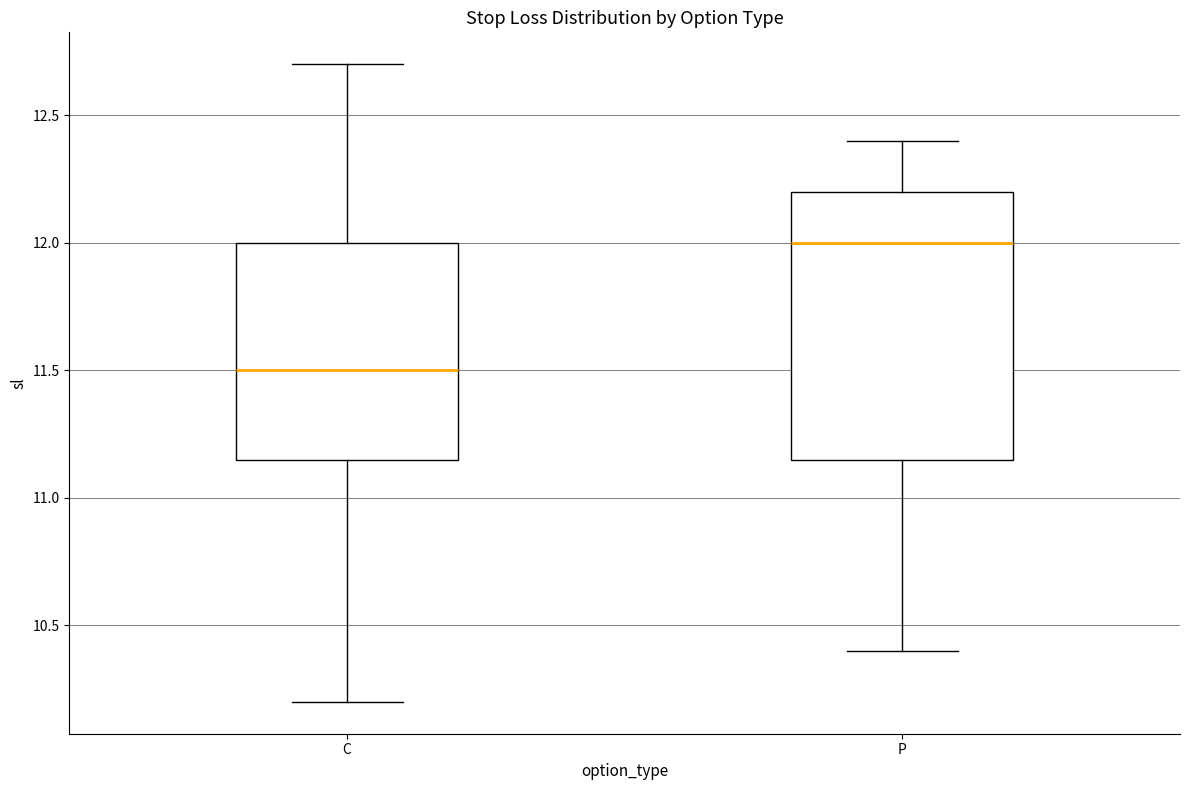

Reading left to right, transcribe this box plot: for each box, give where its median line is, the range the box spans, and where its two whiskers end, as read against the y-axis. The values are not printed on the chart, so give them approximately, as read against the axis.

C: median 11.50, box 11.15 to 12.00, whiskers 10.20 to 12.70
P: median 12.00, box 11.15 to 12.20, whiskers 10.40 to 12.40